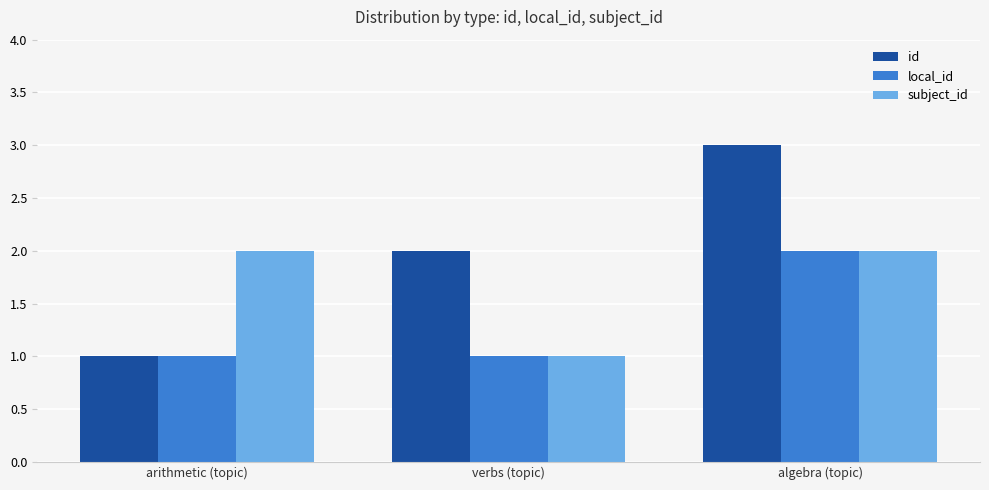

What is the label of the 3rd bar from the left?

algebra (topic)